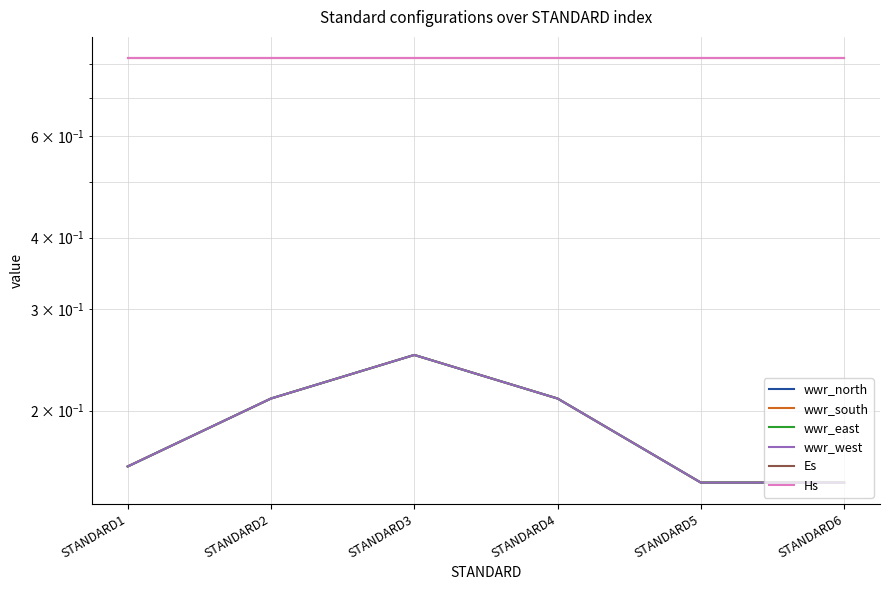

The value of wwr_south at STANDARD6 is 0.1. True or false?

False